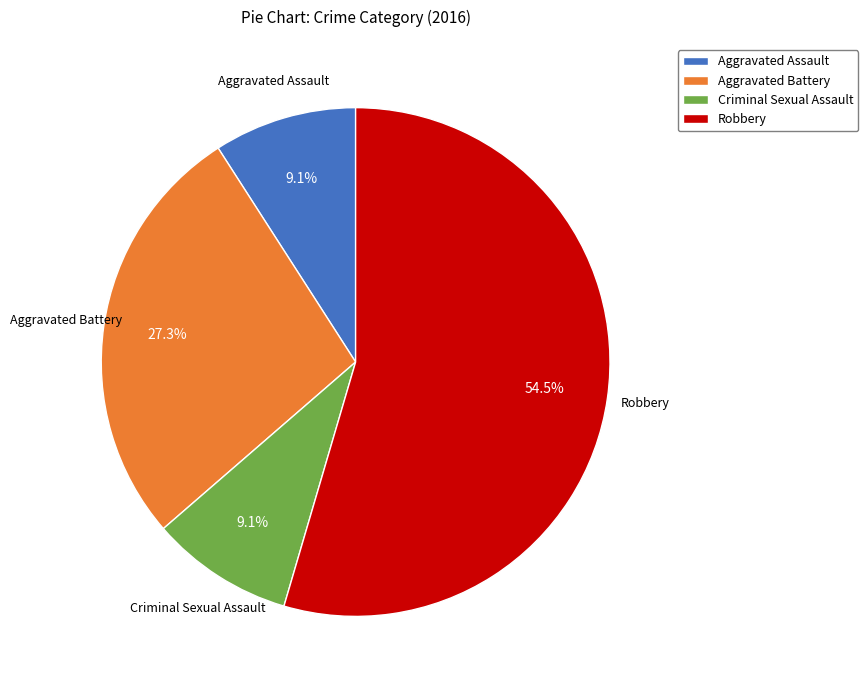

How many segments does this pie chart have?

4